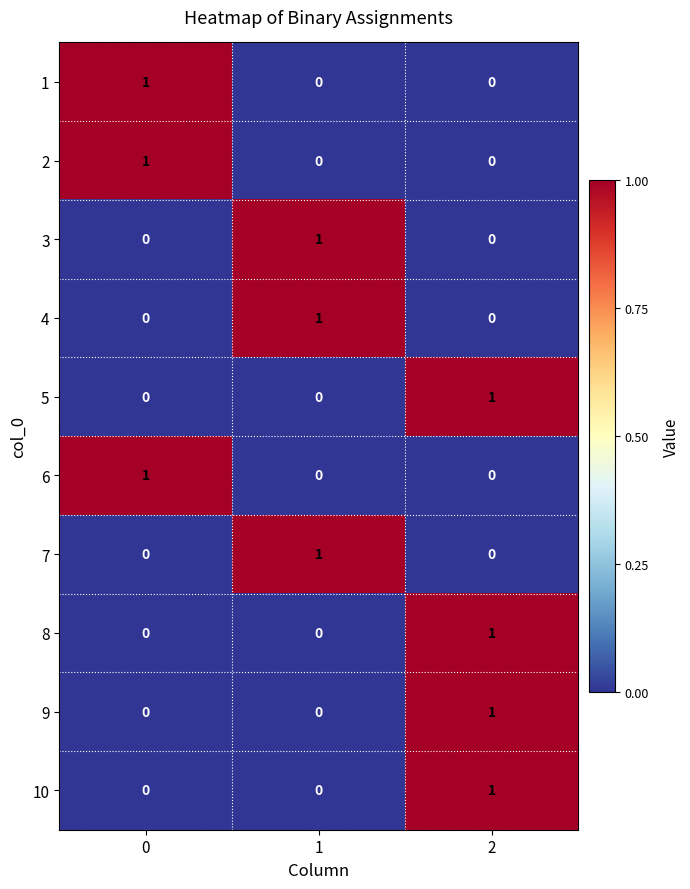

Reading left to right, extract all data points from this chart.

1: 1	0	0
2: 1	0	0
3: 0	1	0
4: 0	1	0
5: 0	0	1
6: 1	0	0
7: 0	1	0
8: 0	0	1
9: 0	0	1
10: 0	0	1